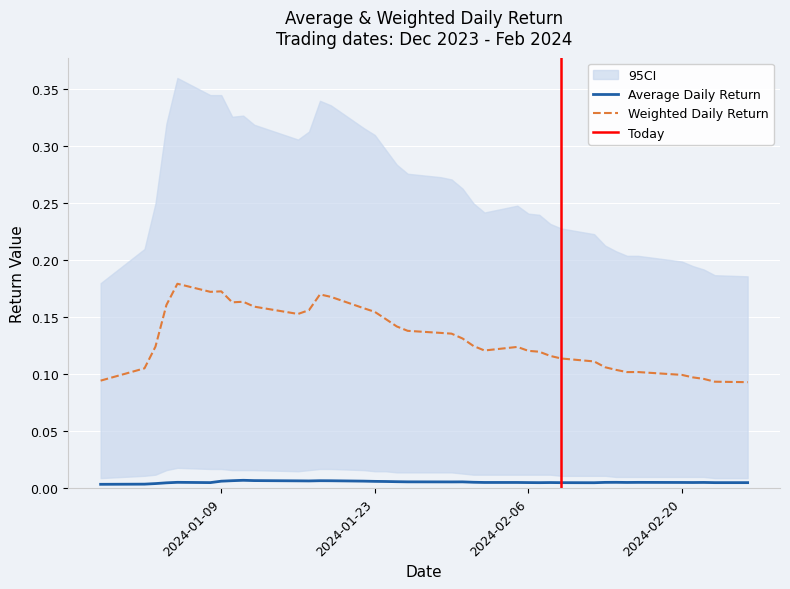

List the series in order of their overall mean, lowest first.

Average Daily Return, Weighted Daily Return